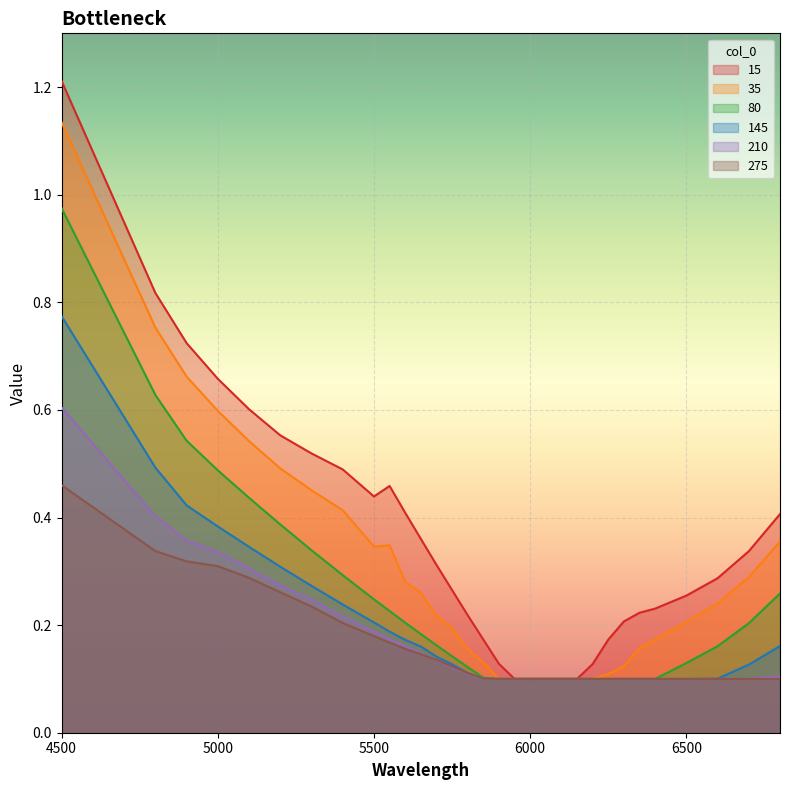

Which series has the widest spread of values?

15